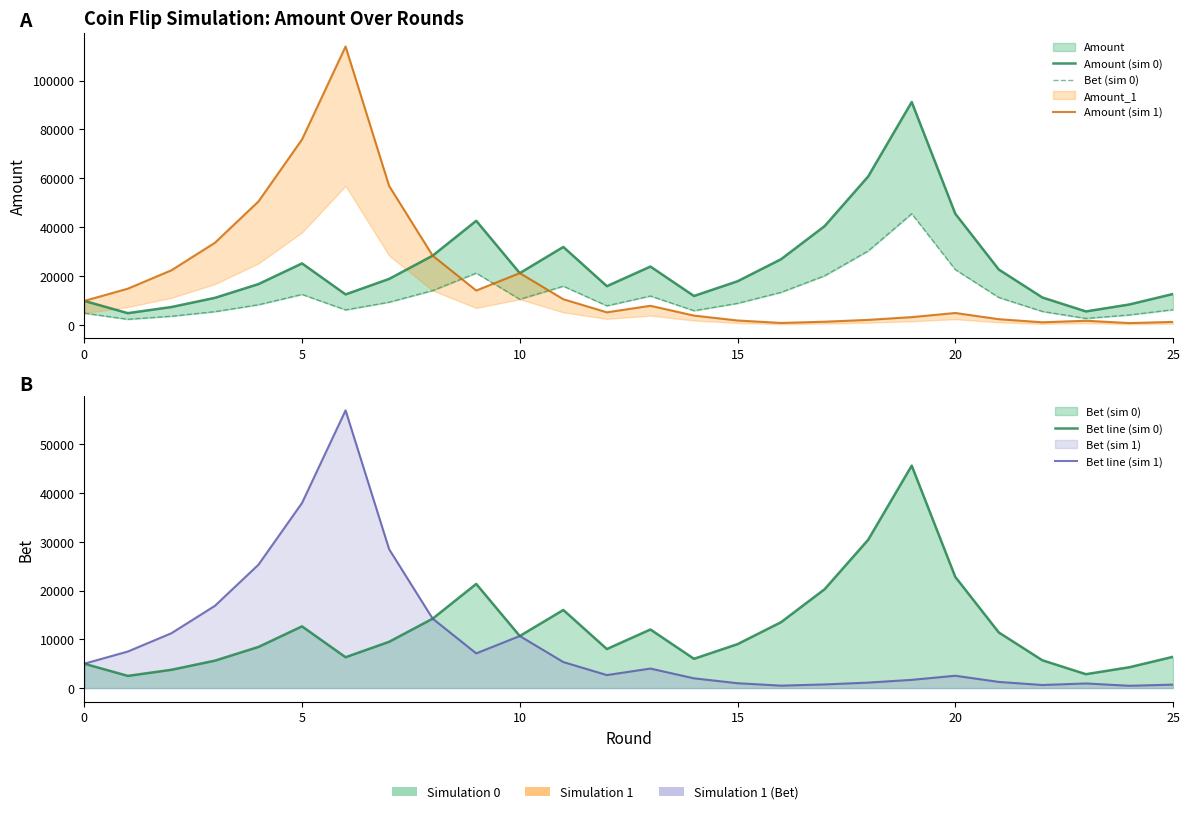

What is the average value of the Bet line (sim 0) series?

12091.8